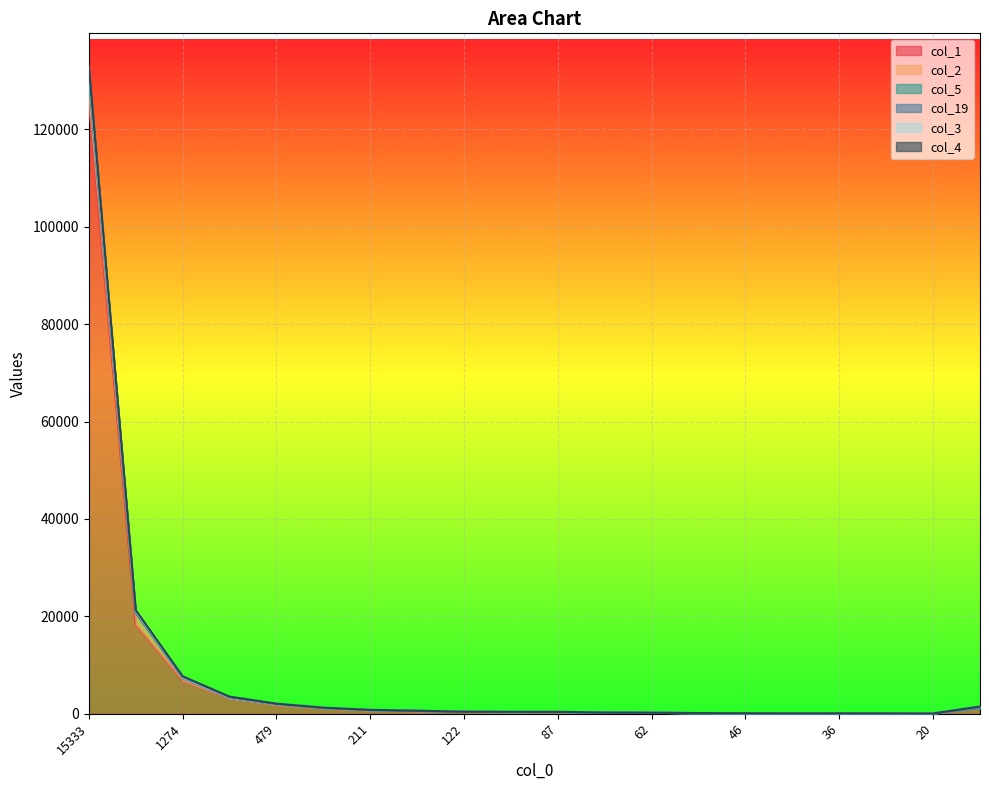

True or false: col_1 and col_4 intersect in this chart.

False